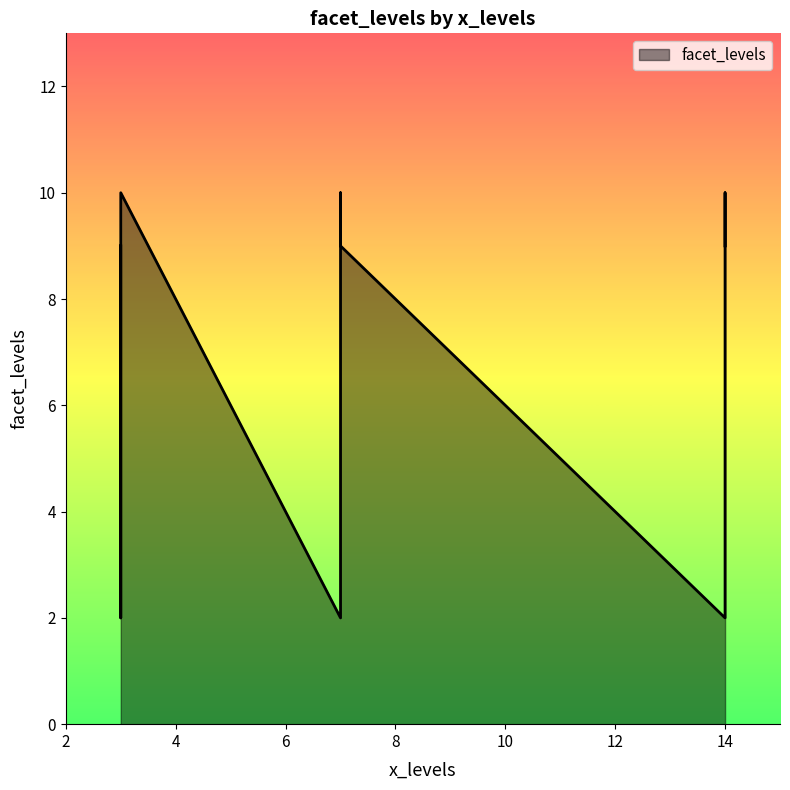

List the labels in order of value, smallest first.

14, 3, 7, 3, 7, 14, 7, 14, 3